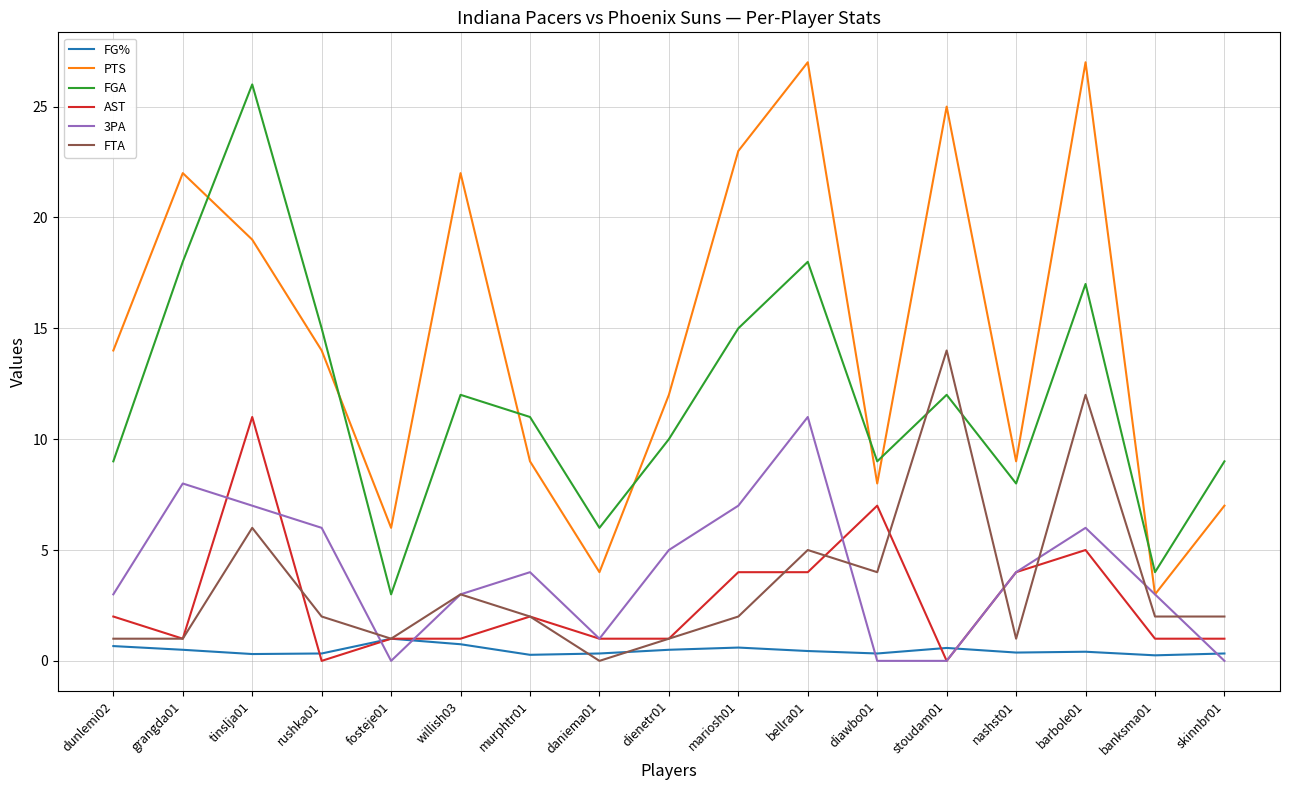

The FG% series shows 0.5 at grangda01. True or false?

True